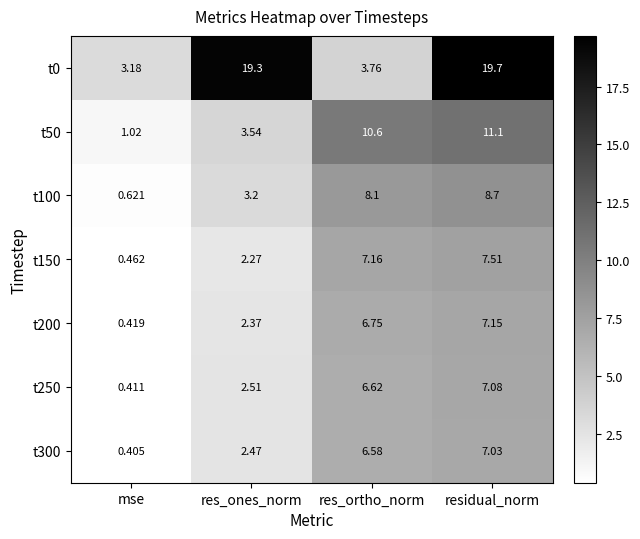

Is the value of t200 at residual_norm greater than the value of t50 at res_ortho_norm?

No